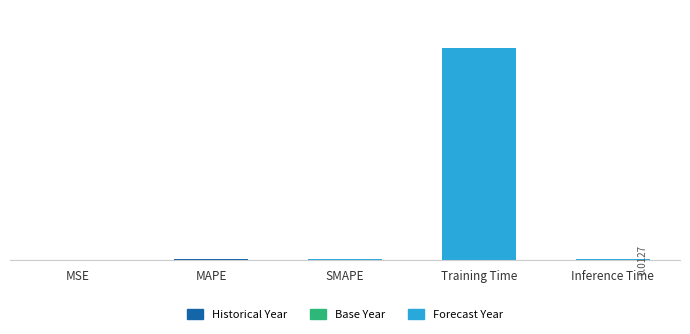

Which label corresponds to the smallest value in the chart?

MSE